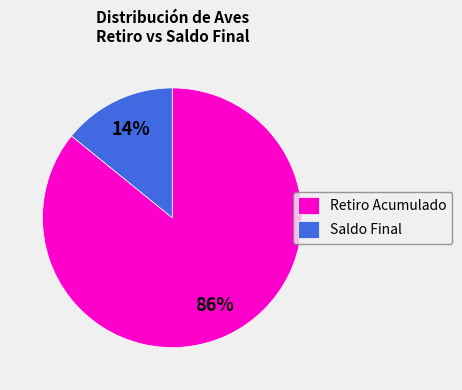

The Saldo Final slice represents 3% of the pie. True or false?

False